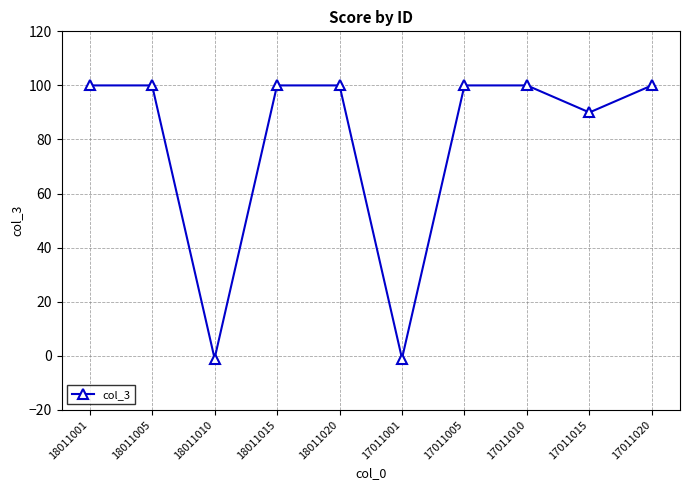

True or false: the data shows 43 at 18011020.

False